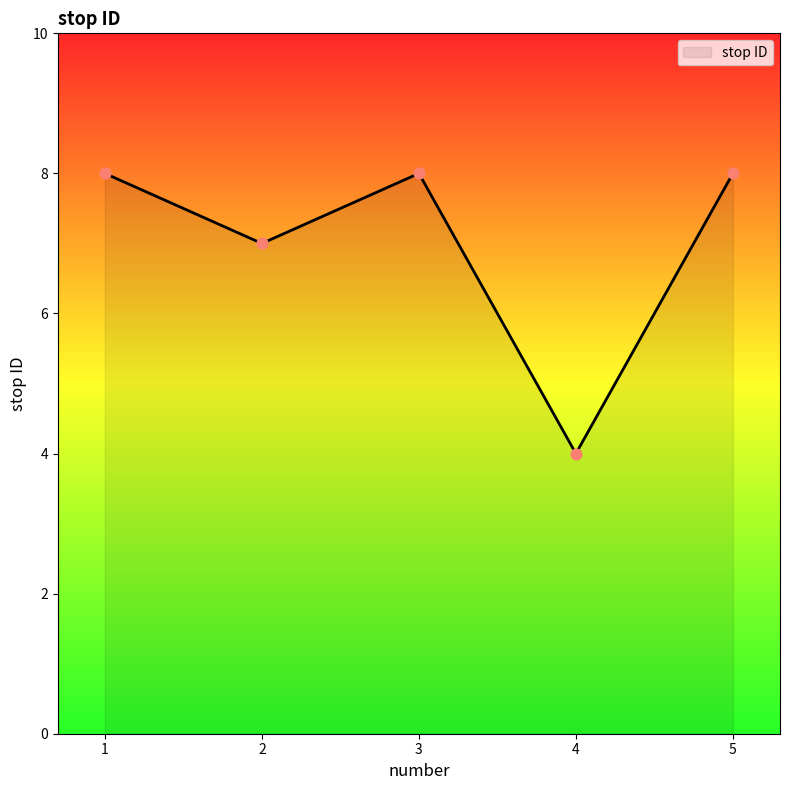

Which has a higher value, 2 or 5?

5